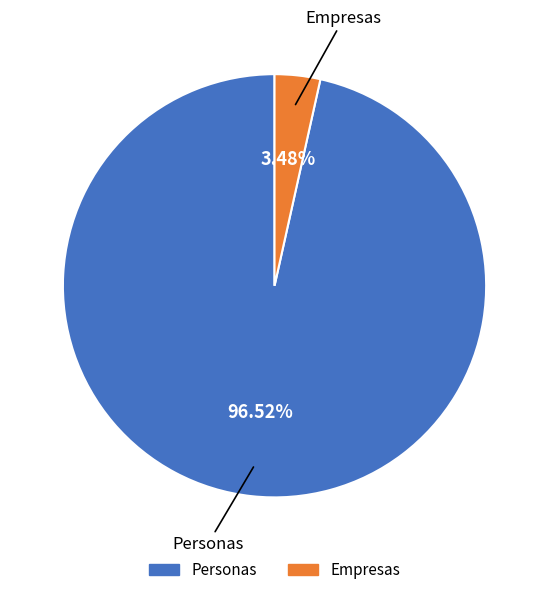

Is the sum of Personas and Empresas greater than half?

Yes